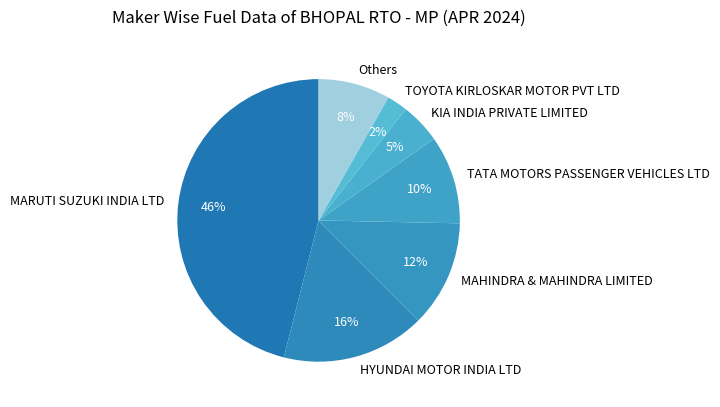

To the nearest percent, what is the average slice percentage?

14%